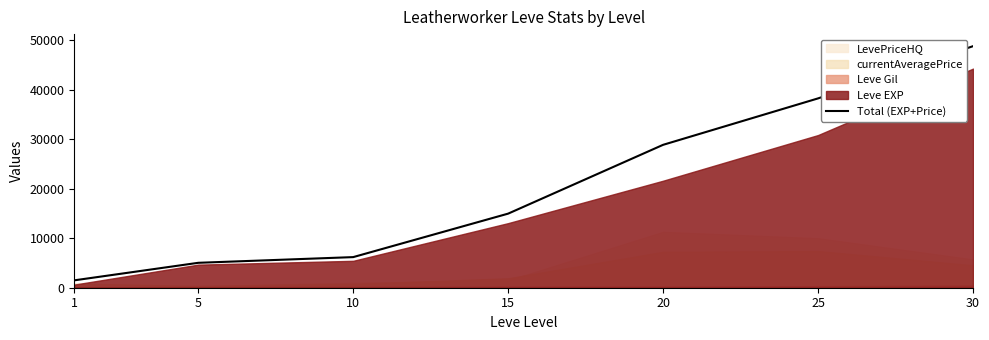

List the labels in order of Total (EXP+Price) value, largest first.

30, 25, 20, 15, 10, 5, 1